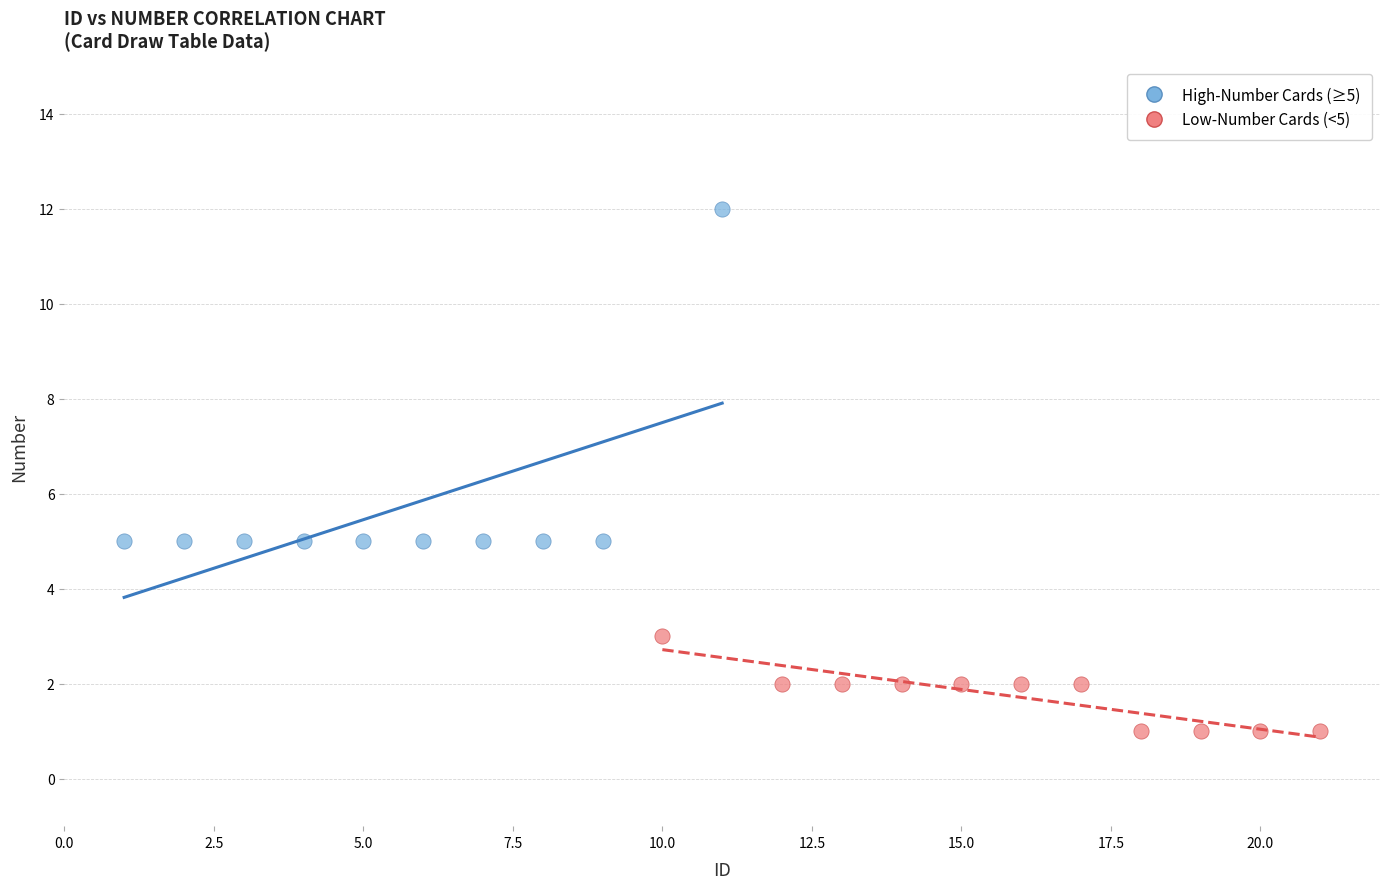

Which series reaches the minimum Y coordinate?

Low-Number Cards (<5)